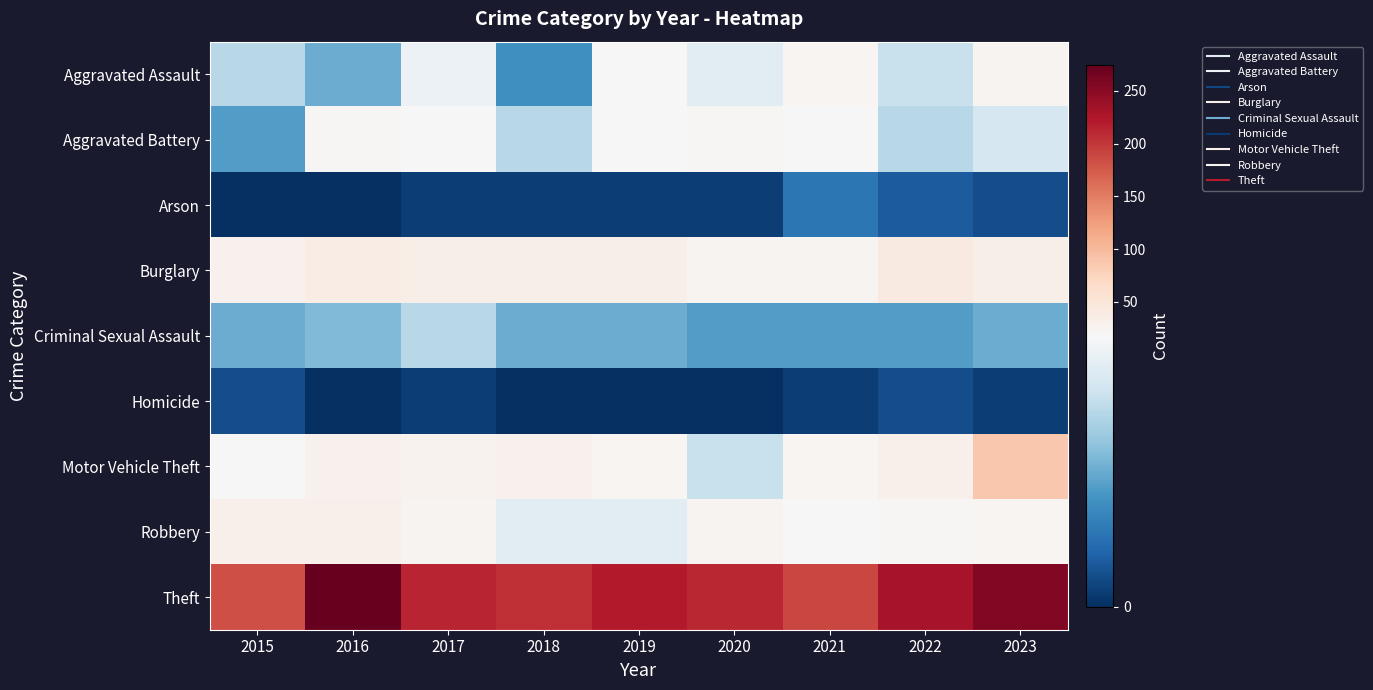

What is the maximum value shown in the chart?

275